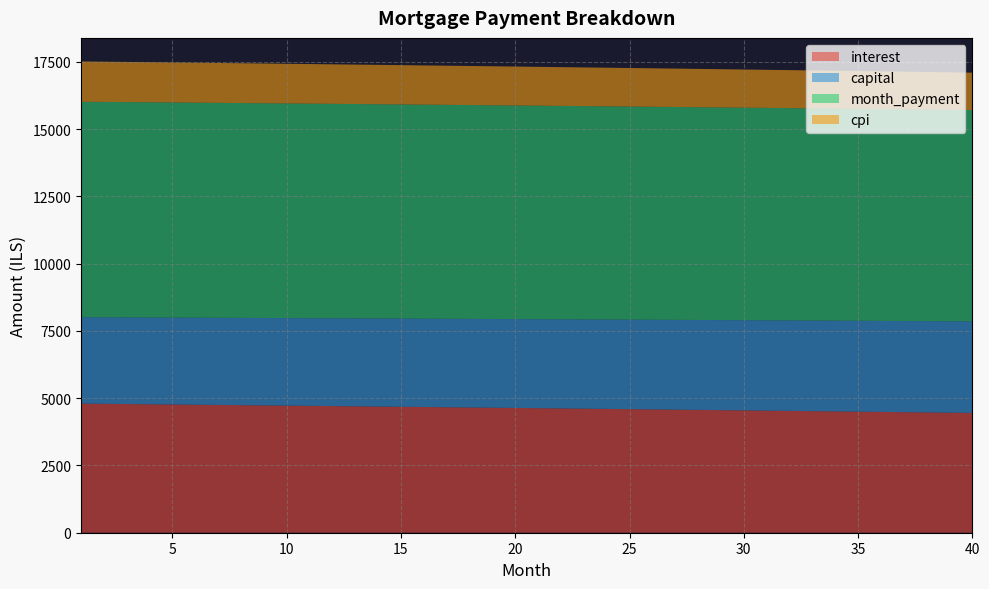

Reading right to left, what are all the values shown in this chart?

interest: 4451.8	4461.4	4471.0	4480.5	4490.0	4499.5	4508.9	4518.3	4527.6	4536.9	4546.2	4555.4	4564.6	4573.8	4582.9	4592.0	4601.0	4610.0	4619.0	4627.9	4636.8	4645.7	4654.5	4663.3	4672.0	4680.7	4689.4	4698.0	4706.6	4715.2	4723.7	4732.2	4740.7	4749.1	4757.5	4765.8	4774.1	4782.4	4790.6	4798.9
capital: 3403.2	3398.1	3393.0	3387.9	3382.8	3377.8	3372.7	3367.6	3362.6	3357.6	3352.5	3347.5	3342.5	3337.5	3332.5	3327.5	3322.5	3317.5	3312.6	3307.6	3302.7	3297.7	3292.8	3287.8	3282.9	3278.0	3273.1	3268.2	3263.3	3258.4	3253.5	3248.7	3243.8	3238.9	3234.1	3229.2	3224.4	3219.6	3214.8	3209.9
month_payment: 7854.9	7859.5	7863.9	7868.4	7872.8	7877.2	7881.6	7885.9	7890.2	7894.5	7898.7	7902.9	7907.1	7911.3	7915.4	7919.5	7923.5	7927.6	7931.6	7935.5	7939.5	7943.4	7947.3	7951.1	7954.9	7958.7	7962.5	7966.2	7969.9	7973.6	7977.3	7980.9	7984.5	7988.0	7991.6	7995.1	7998.5	8002.0	8005.4	8008.8
cpi: 1388.5	1391.5	1394.5	1397.5	1400.5	1403.5	1406.4	1409.4	1412.3	1415.2	1418.1	1421.0	1423.9	1426.8	1429.6	1432.5	1435.3	1438.2	1441.0	1443.8	1446.6	1449.3	1452.1	1454.9	1457.6	1460.4	1463.1	1465.8	1468.5	1471.2	1473.8	1476.5	1479.2	1481.8	1484.4	1487.1	1489.7	1492.3	1494.9	1497.4